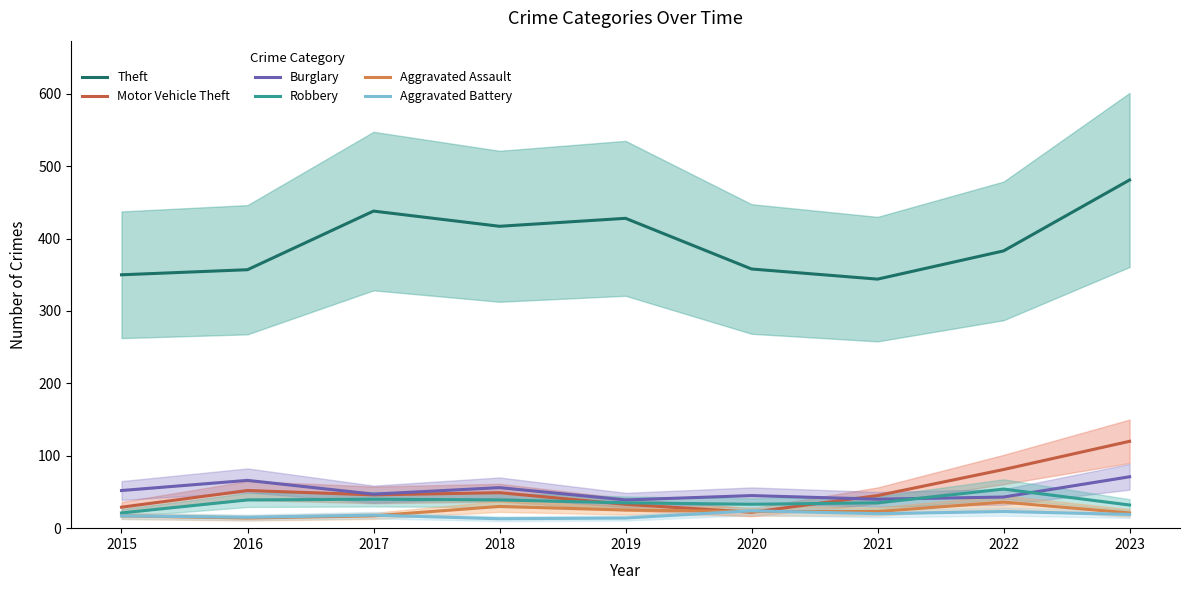

Does the chart have visible grid lines?

No